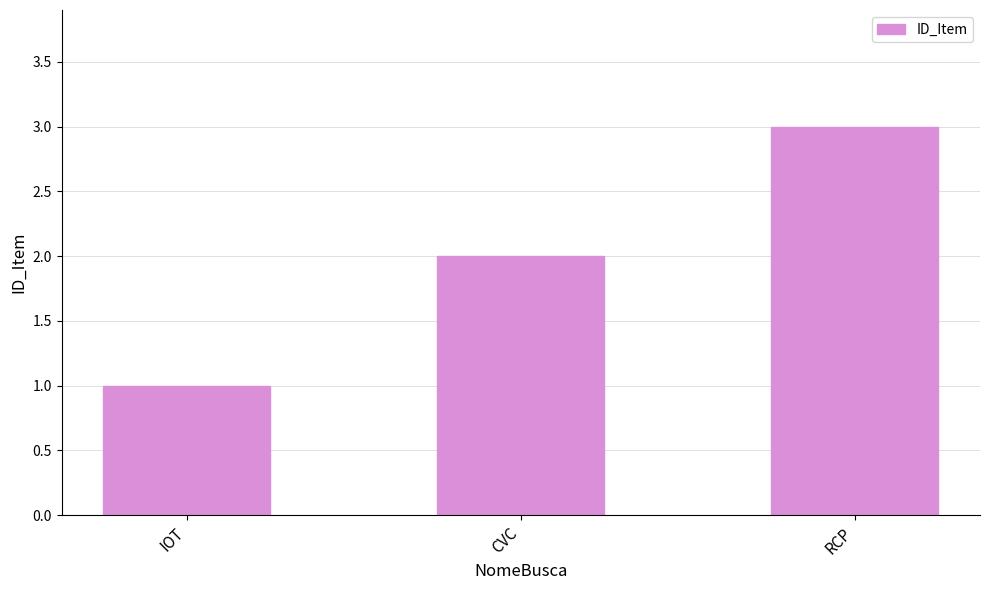

Rank the categories by value from highest to lowest.

RCP, CVC, IOT